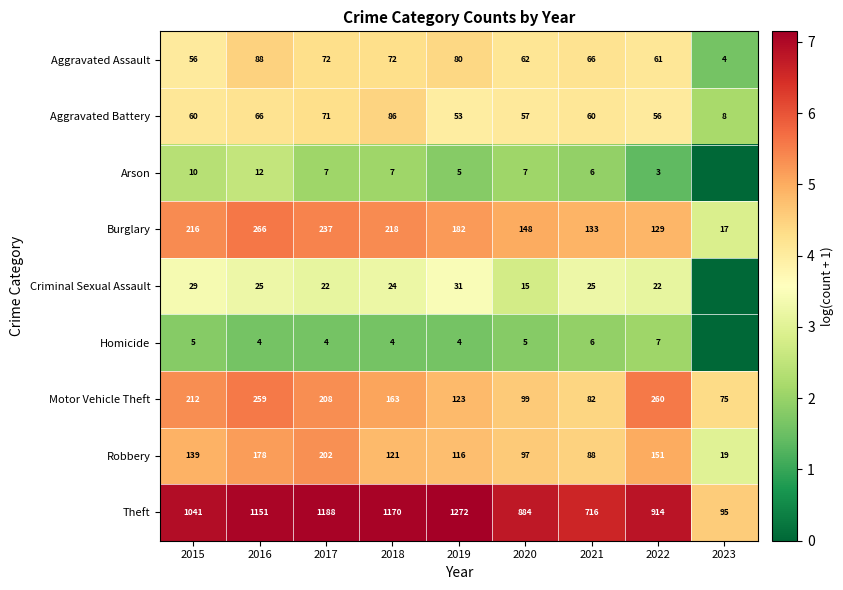

What is the lowest value of the Theft series?

95